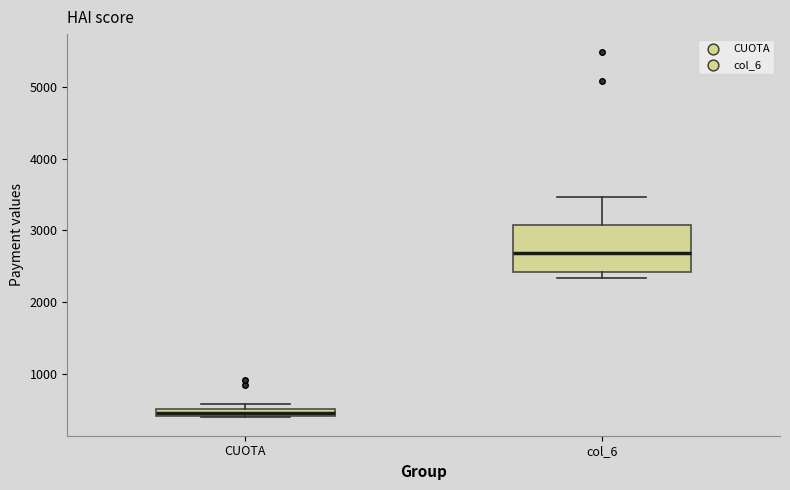

Which box's median line is the highest?

col_6